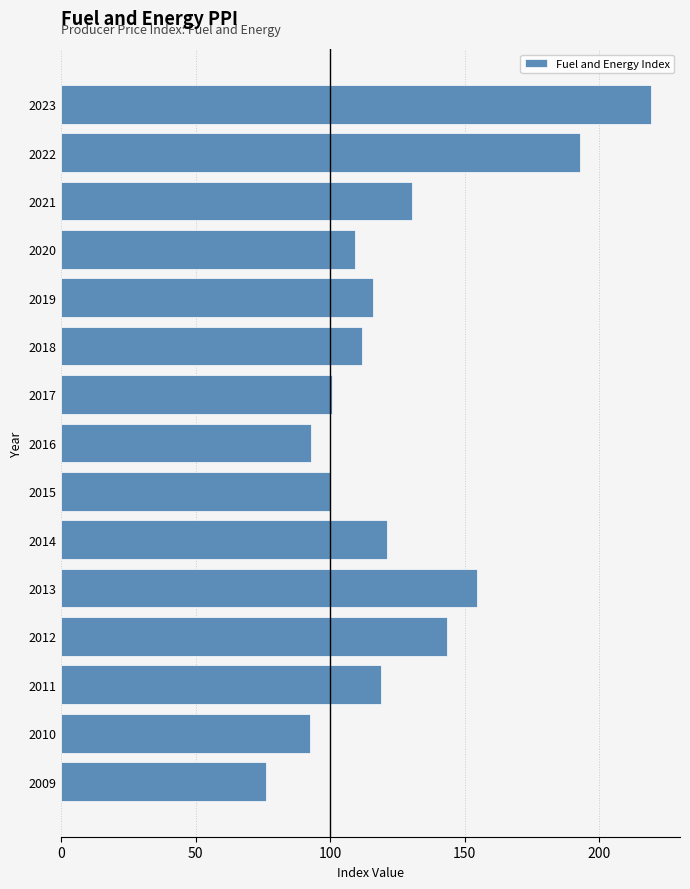

What is the difference between the values at 2017 and 2010?

8.1